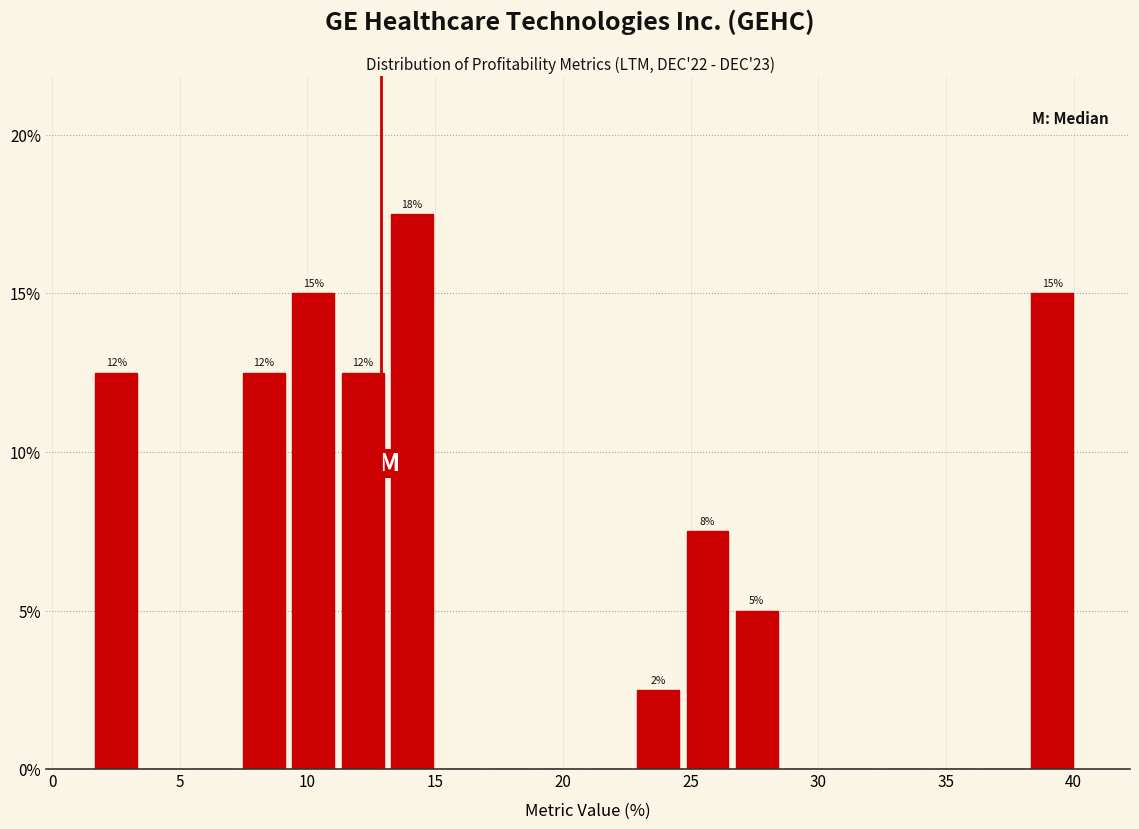

Read against the x-axis, roughly where is the centre of the tallest bar?

14.0